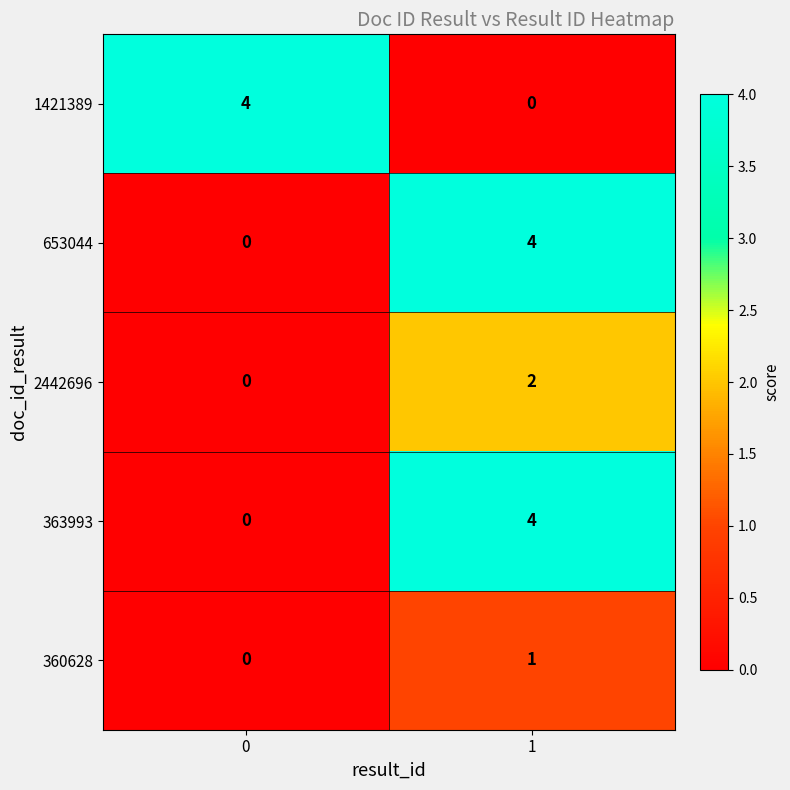

The value of 2442696 at 1 is 2. True or false?

True